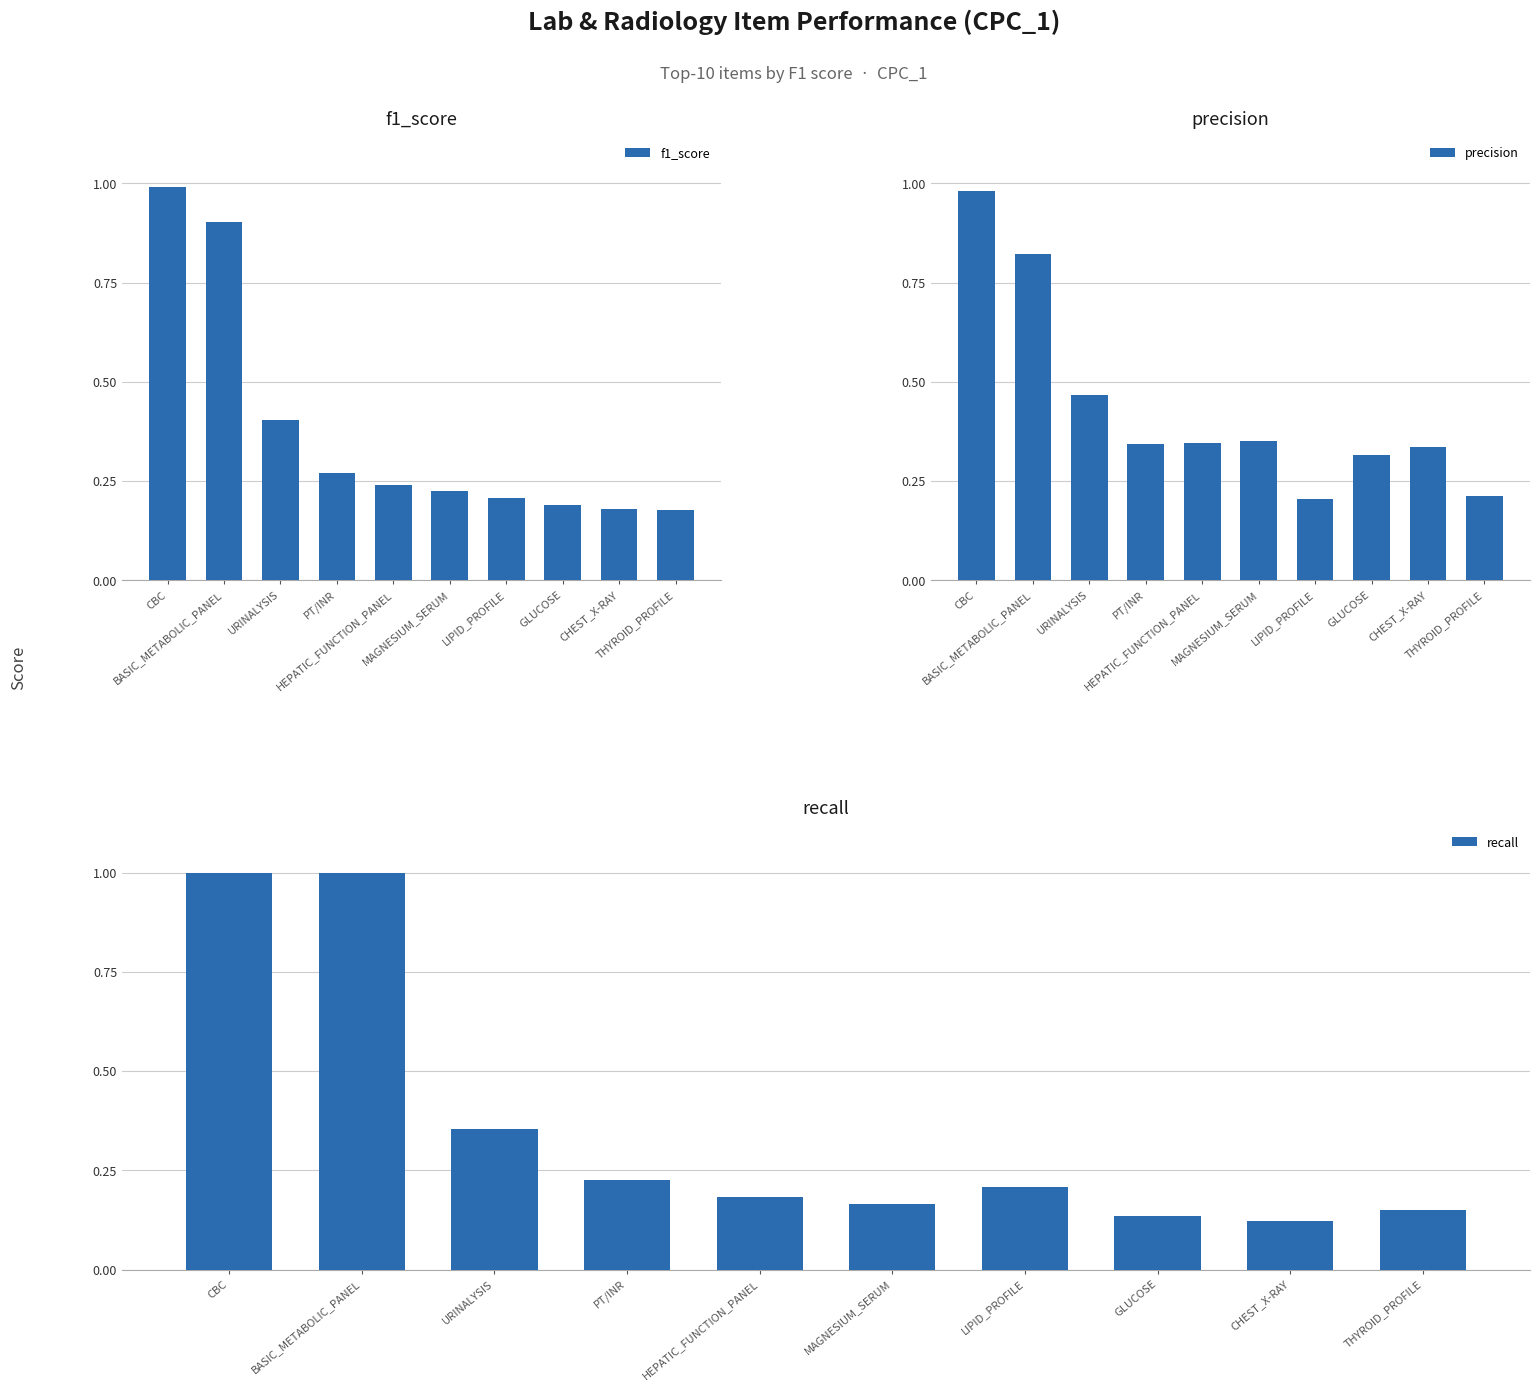

At how many categories does at least one series exceed 0?

10